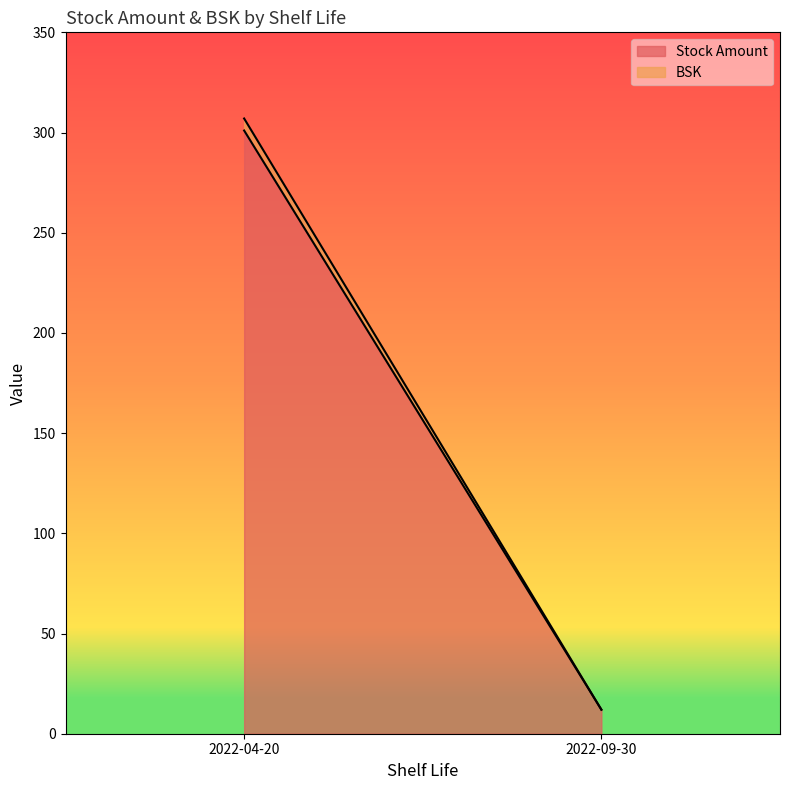

How many data points does each series have?

2